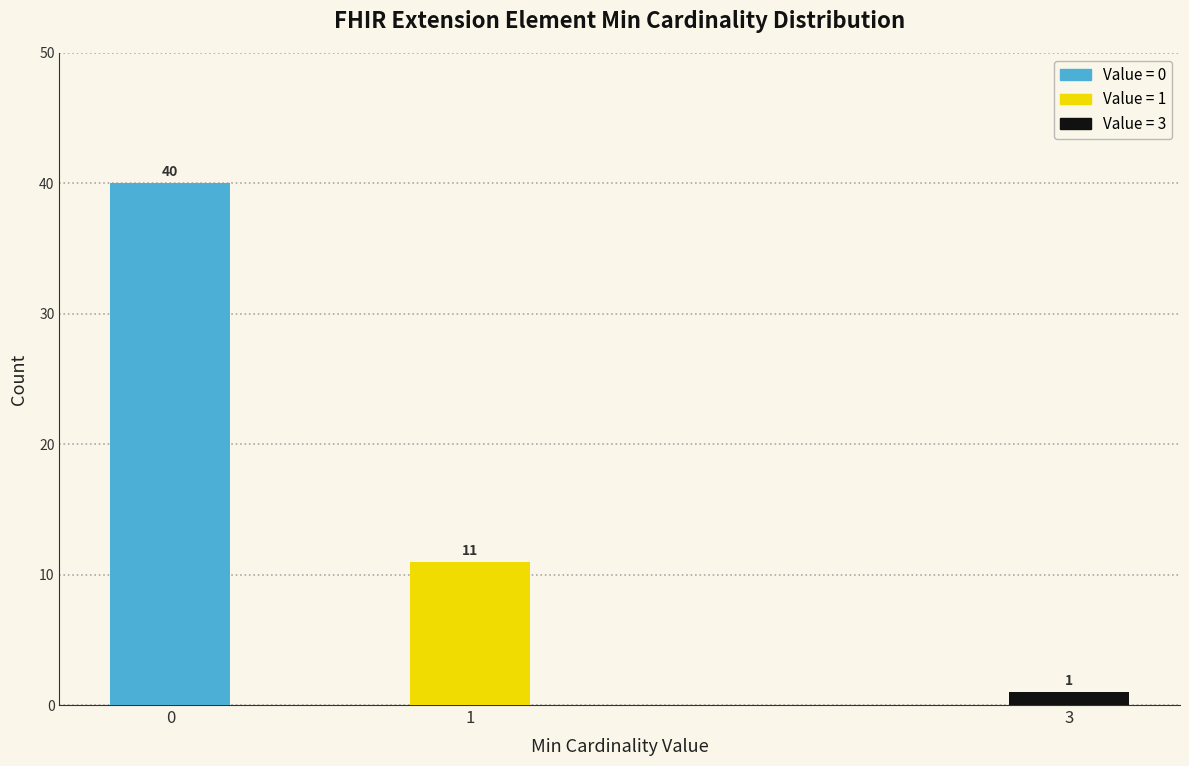

Reading left to right, list all the values displayed in this chart.

40	11	1